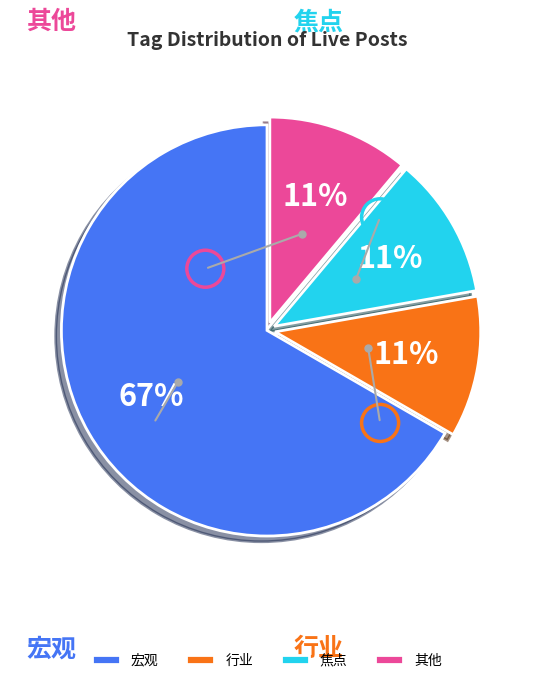

True or false: 宏观 accounts for 57% of the total.

False